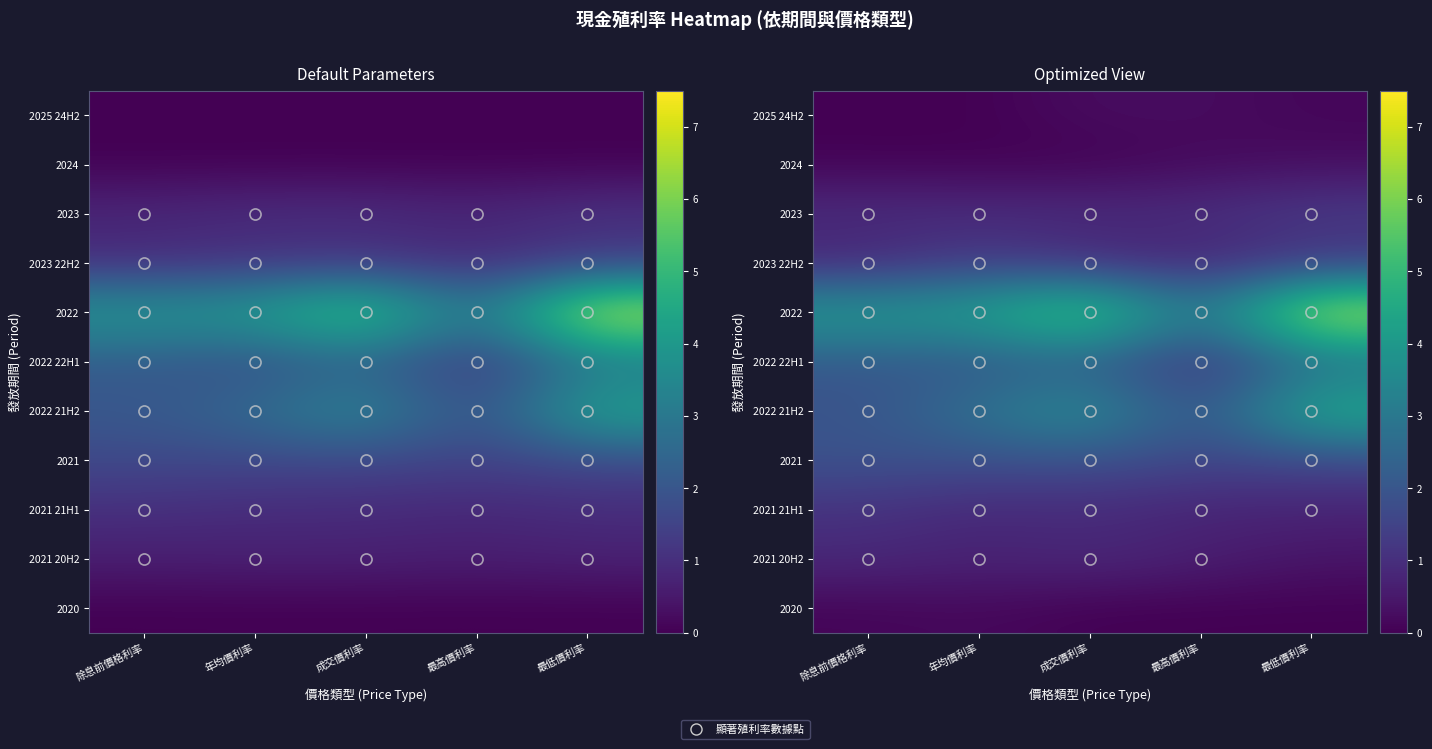

The 2023 22H2 series shows 1.1 at 成交價利率. True or false?

False